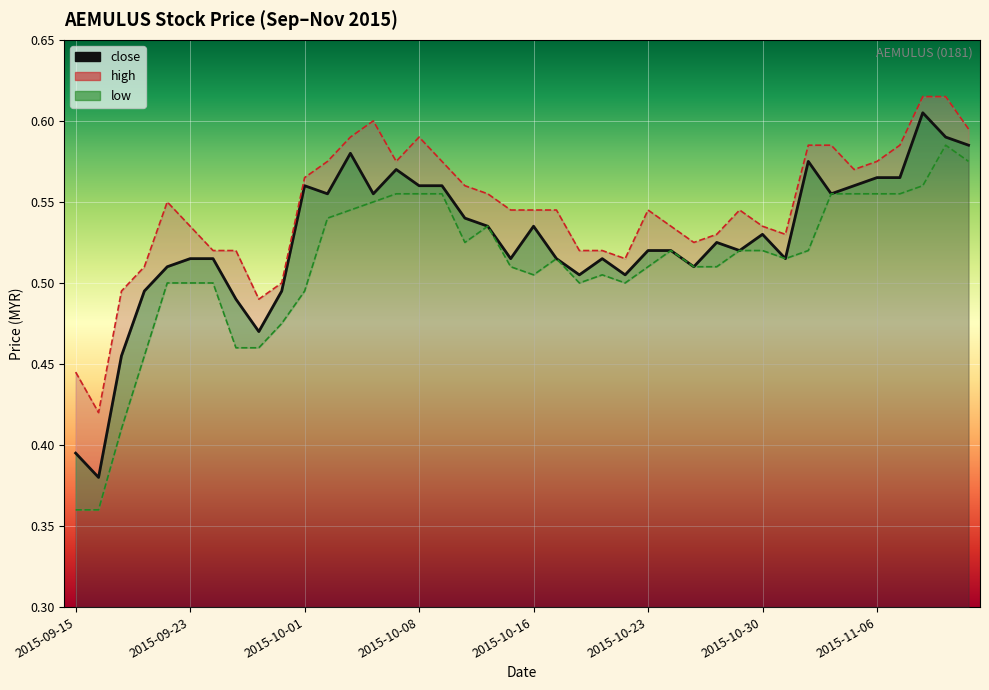

What is the maximum value for high?

0.6